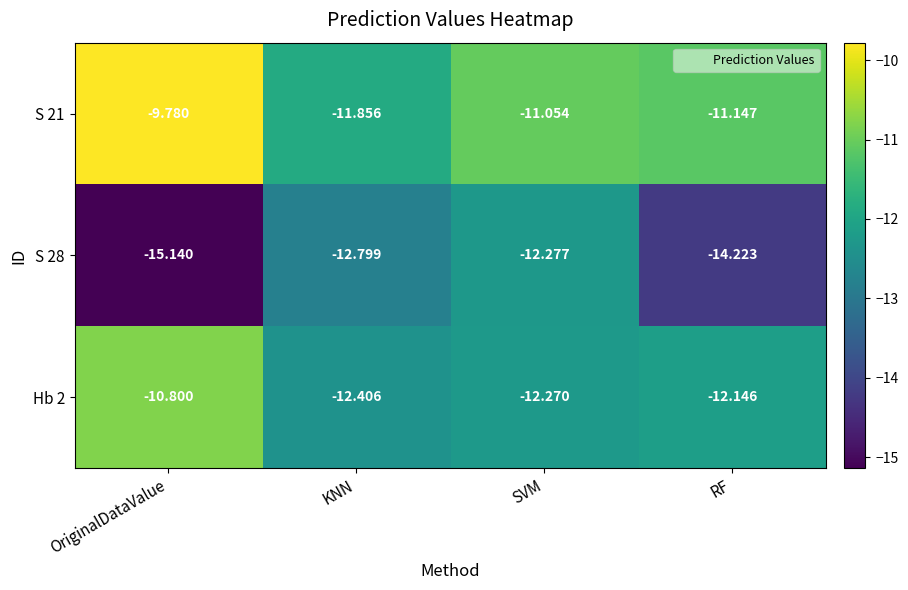

Between SVM and RF, which series saw the biggest shift?

S 28